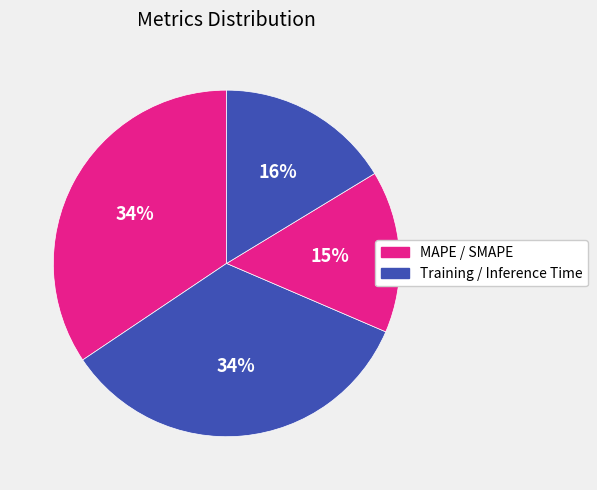

Is there any slice that represents more than half of the pie?

No